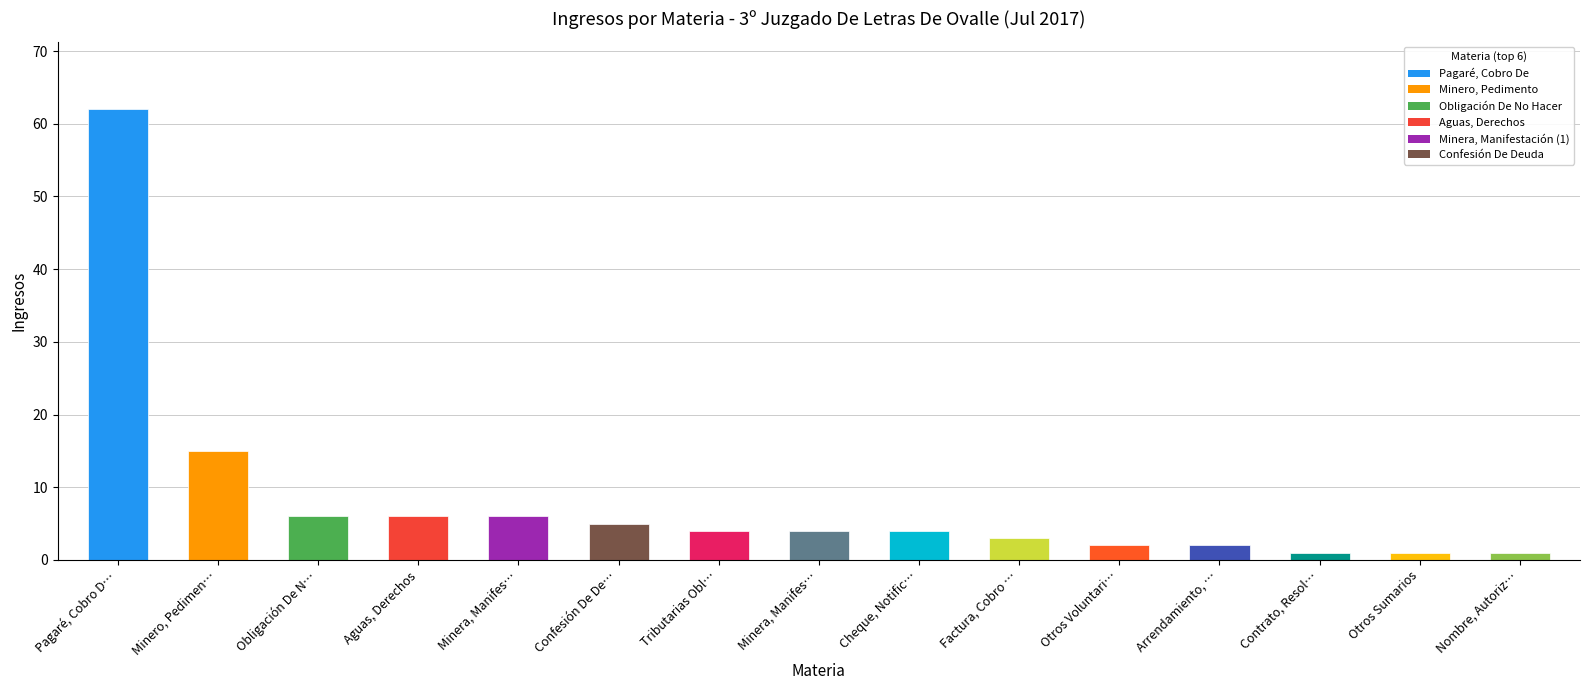

What is the ratio of the value at Minero, Pedimen… to the value at Minera, Manifes…?

3.8